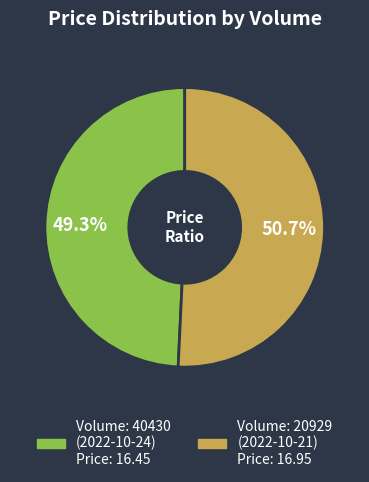

To the nearest percent, what is the average slice percentage?

50%